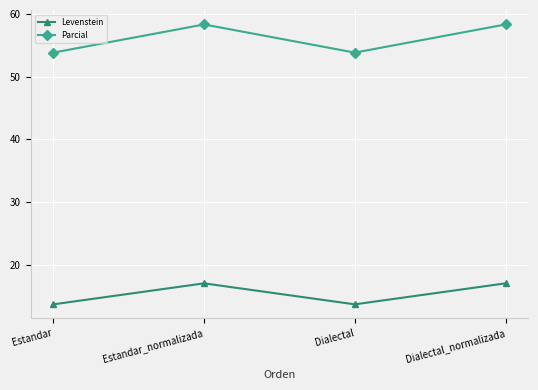

What is the maximum value for Levenstein?

17.1